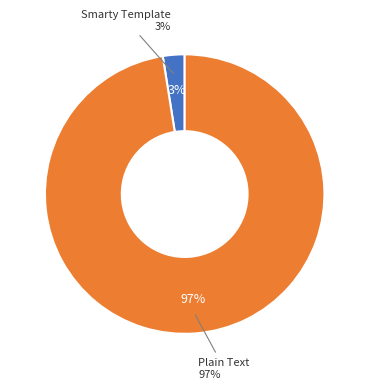

What percentage is the Plain Text slice, to the nearest percent?

97%